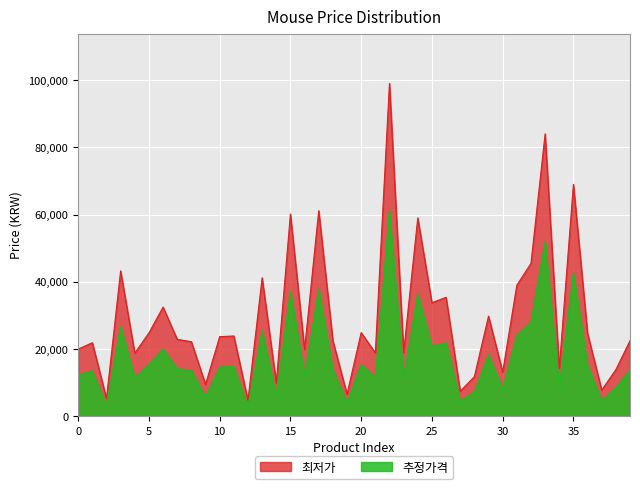

What is the greatest value displayed?

99000.0